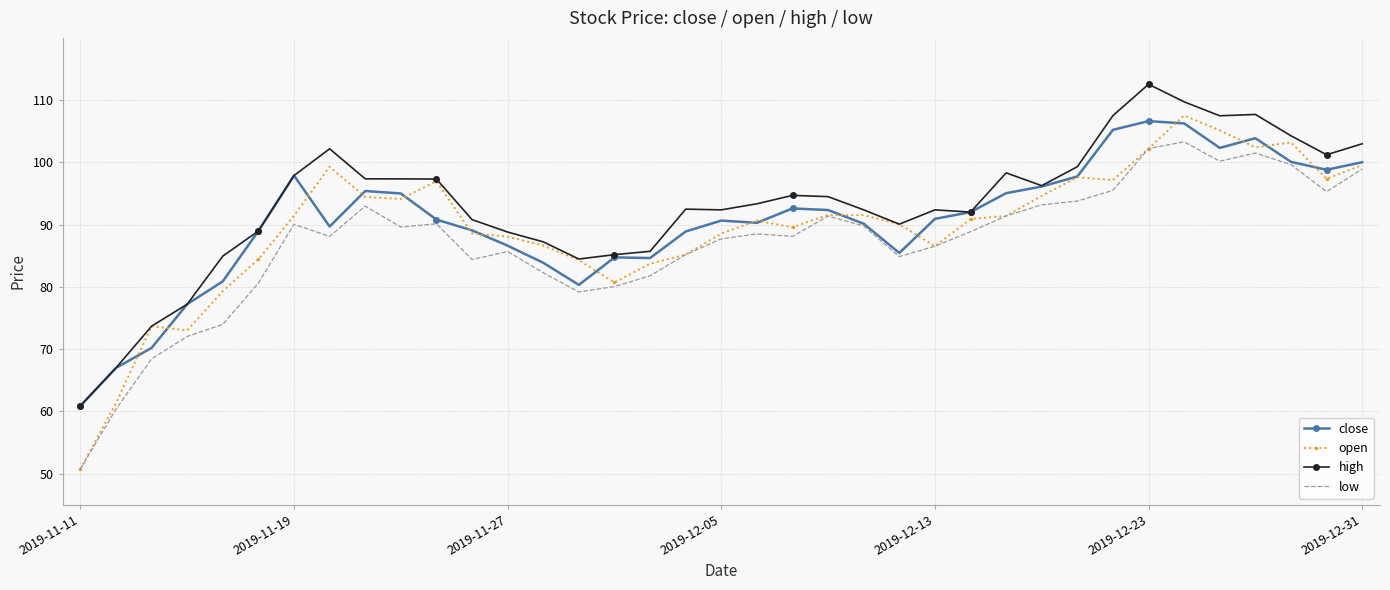

True or false: low and high intersect in this chart.

False